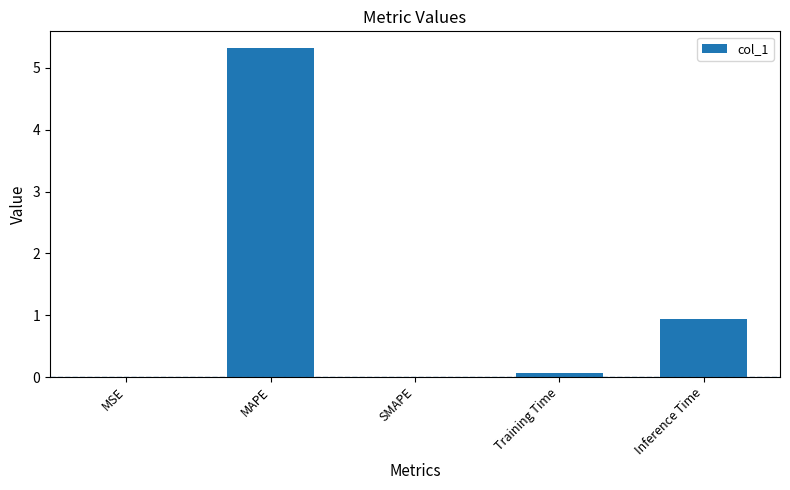

What is the maximum value shown in the chart?

5.3